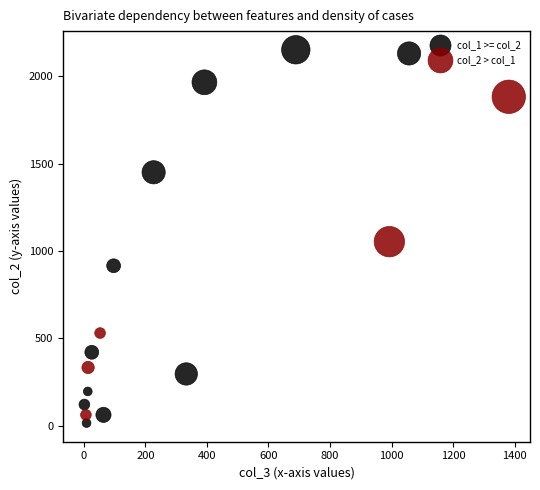

Which series has the widest spread of Y values?

col_1 >= col_2